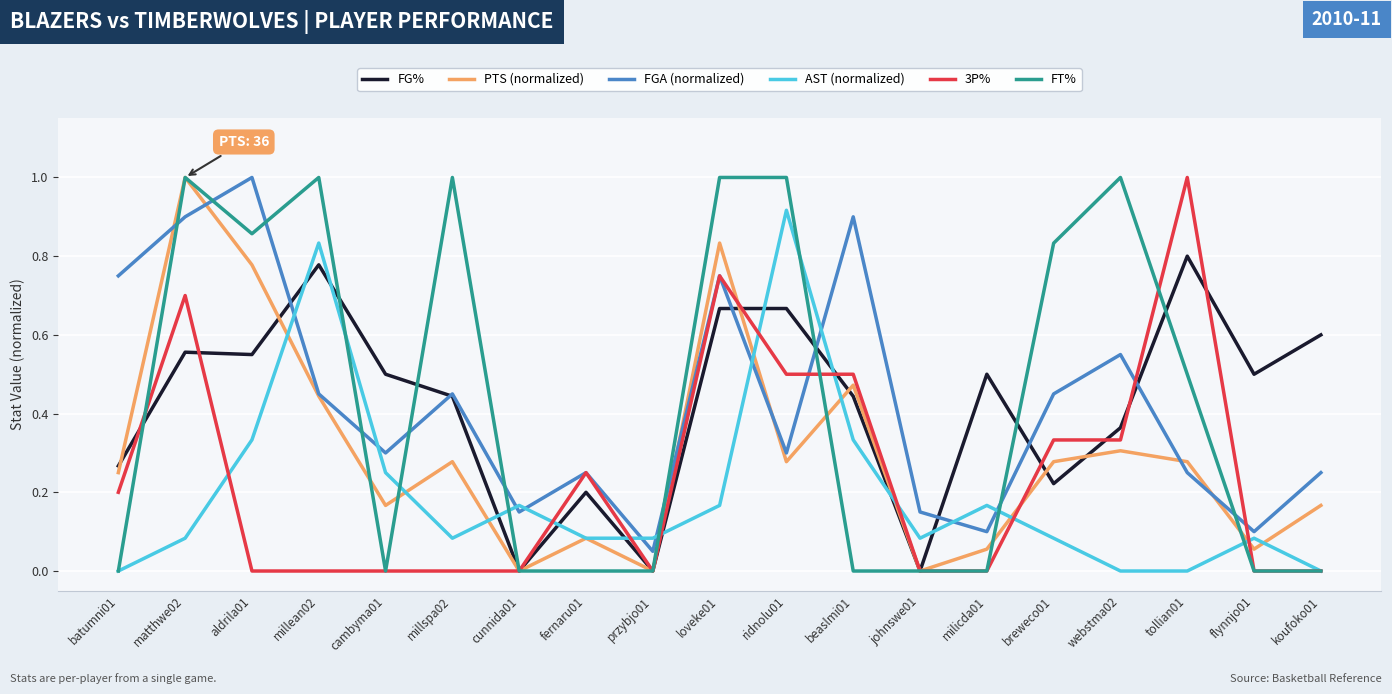

True or false: AST (normalized) has more than 2 interior local peaks.

True